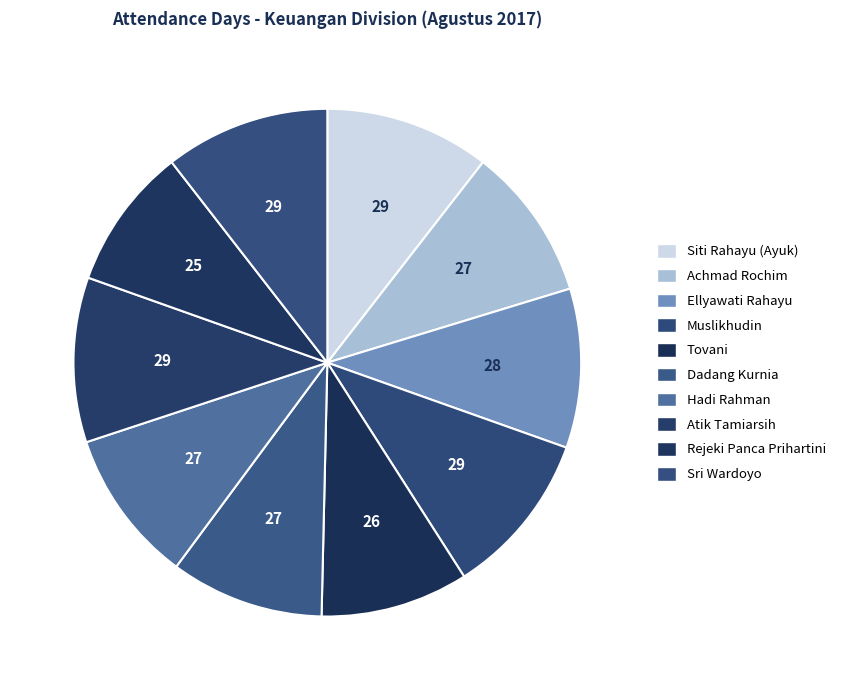

How many slices are in this pie chart?

10